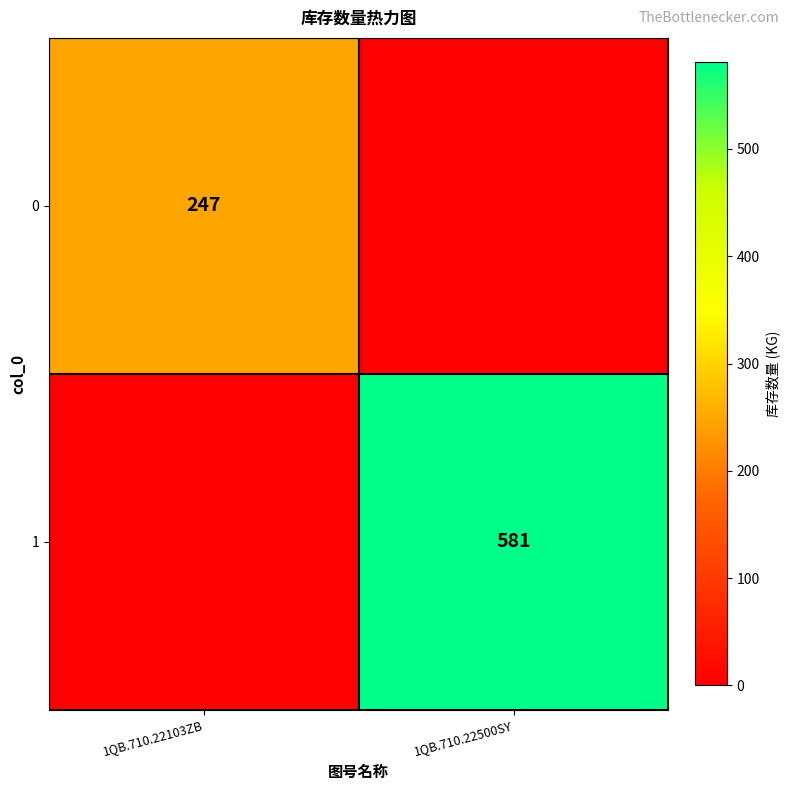

Is it true that 1 equals 174 at 1QB.710.22500SY?

False